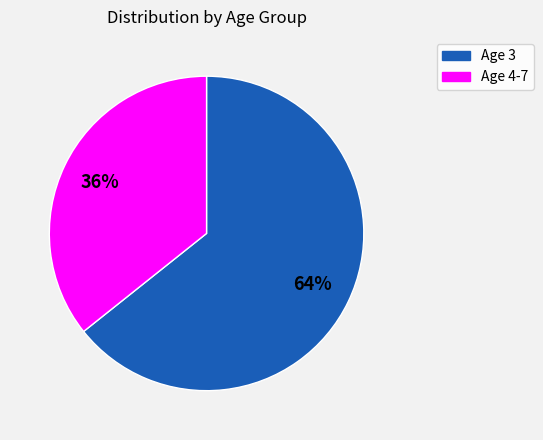

To the nearest percent, what percentage of the pie is Age 3?

64%